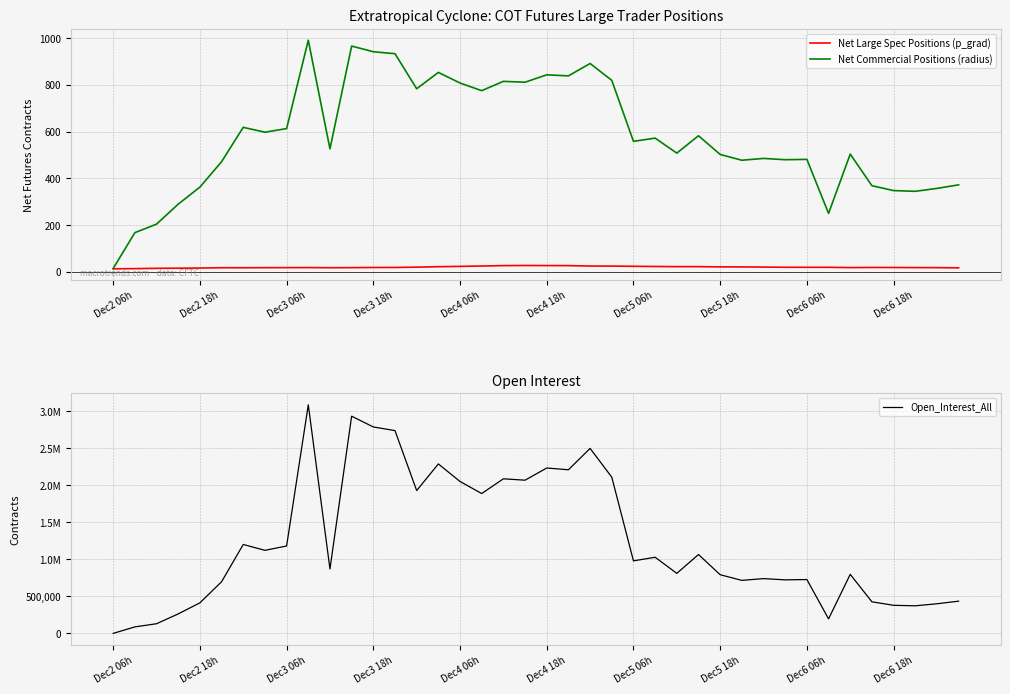

What is the lowest value of the Net Commercial Positions (radius) series?

14.1